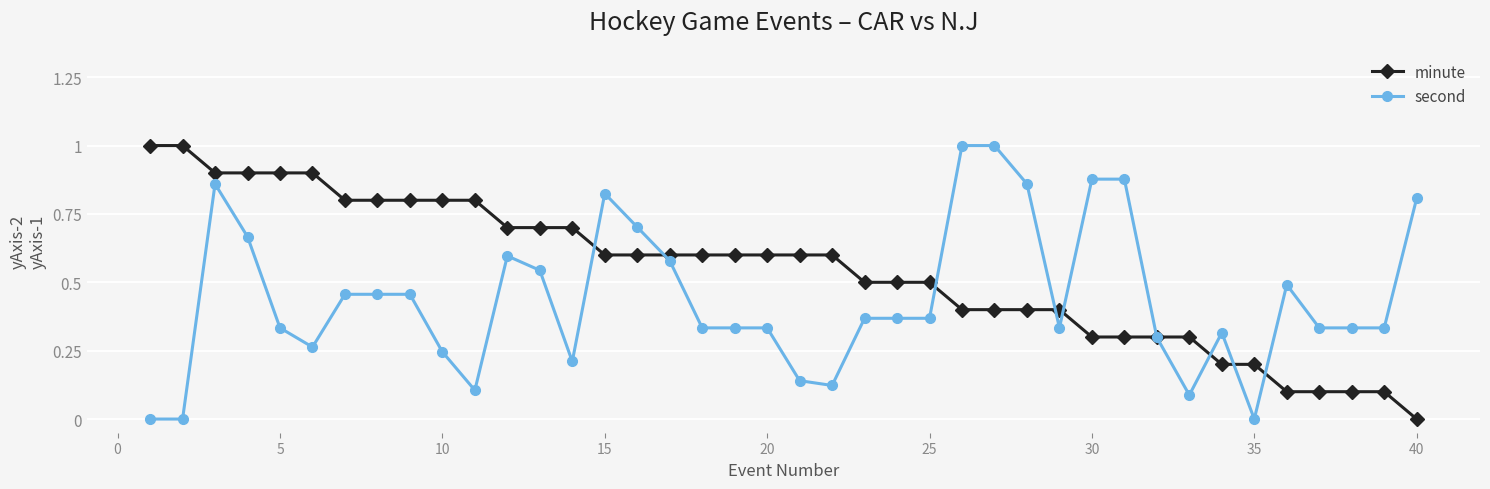

List the series in order of their overall mean, lowest first.

second, minute